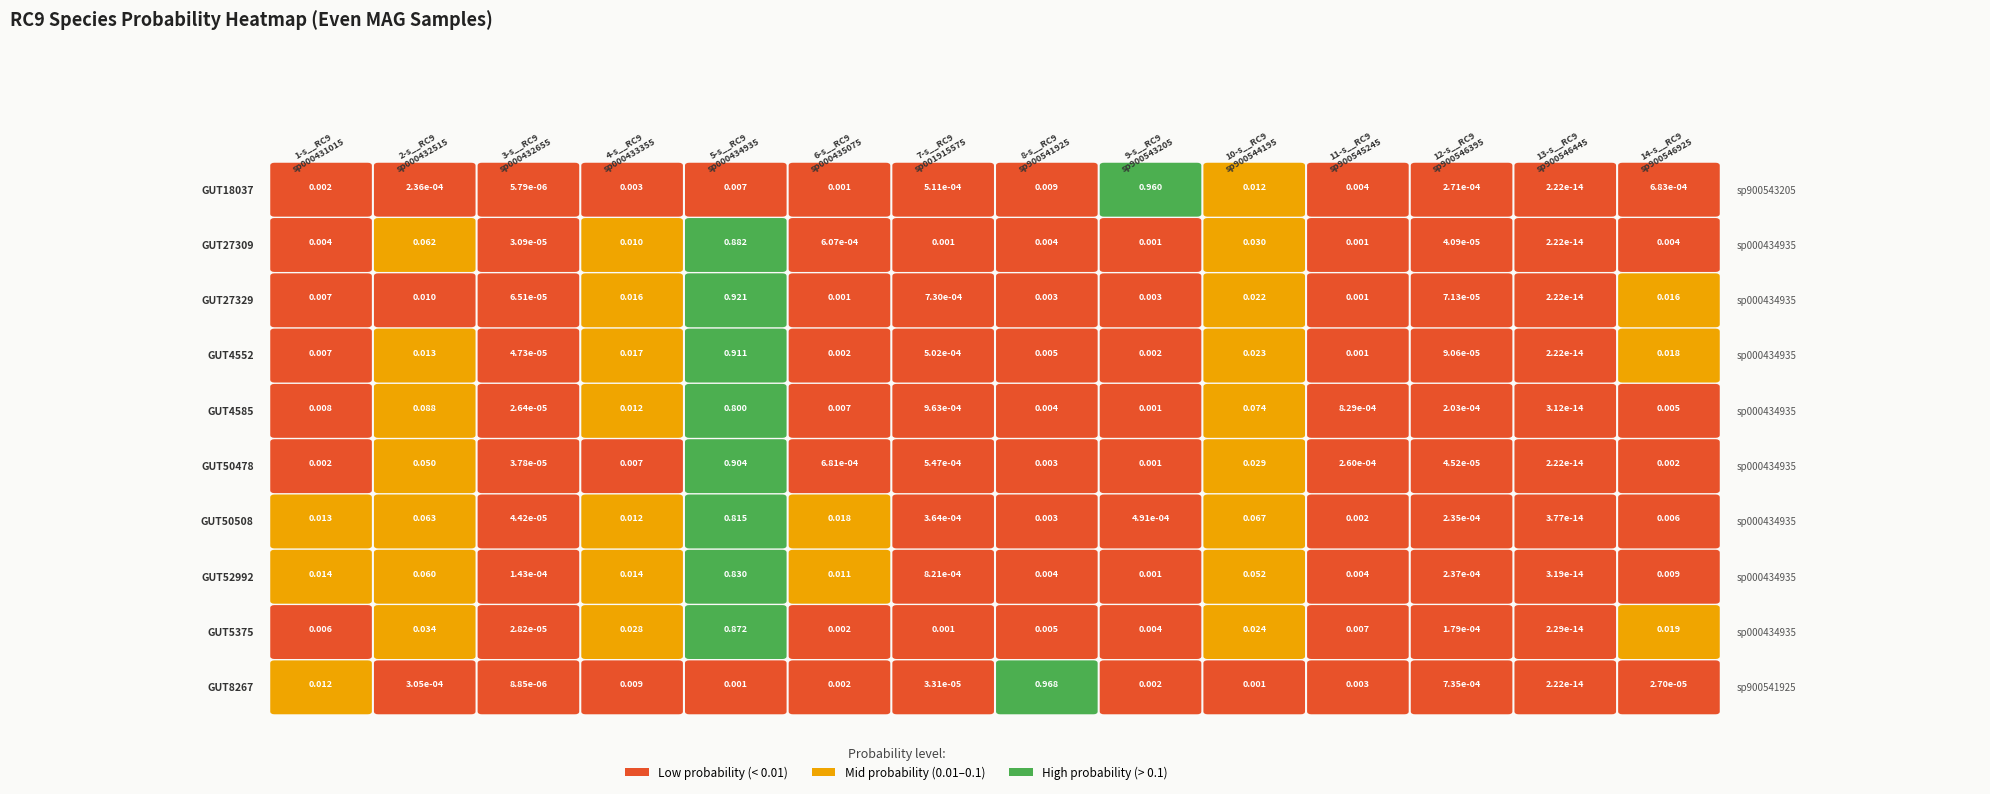

At even_MAG-GUT18037.fa, list the series in order from largest to smallest.

even_MAG-GUT52992.fa, even_MAG-GUT50508.fa, even_MAG-GUT8267.fa, even_MAG-GUT4585.fa, even_MAG-GUT4552.fa, even_MAG-GUT27329.fa, even_MAG-GUT5375.fa, even_MAG-GUT27309.fa, even_MAG-GUT50478.fa, even_MAG-GUT18037.fa